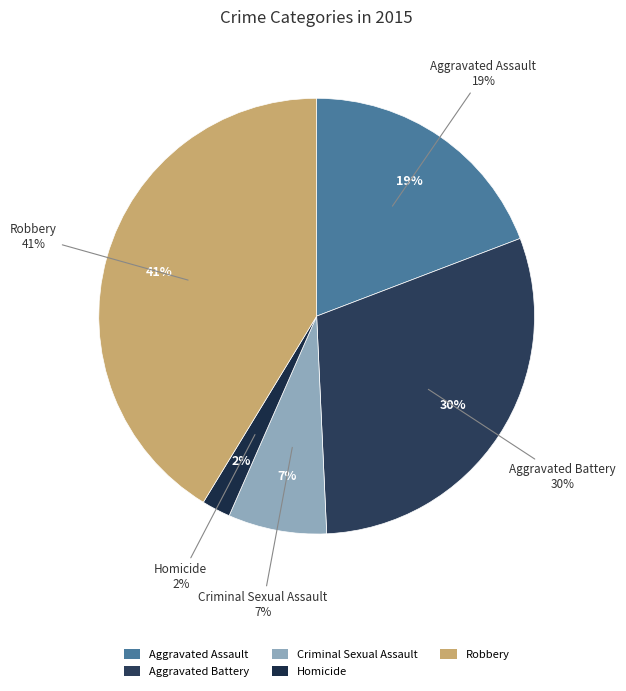

Does Aggravated Battery represent more than half of the total?

No